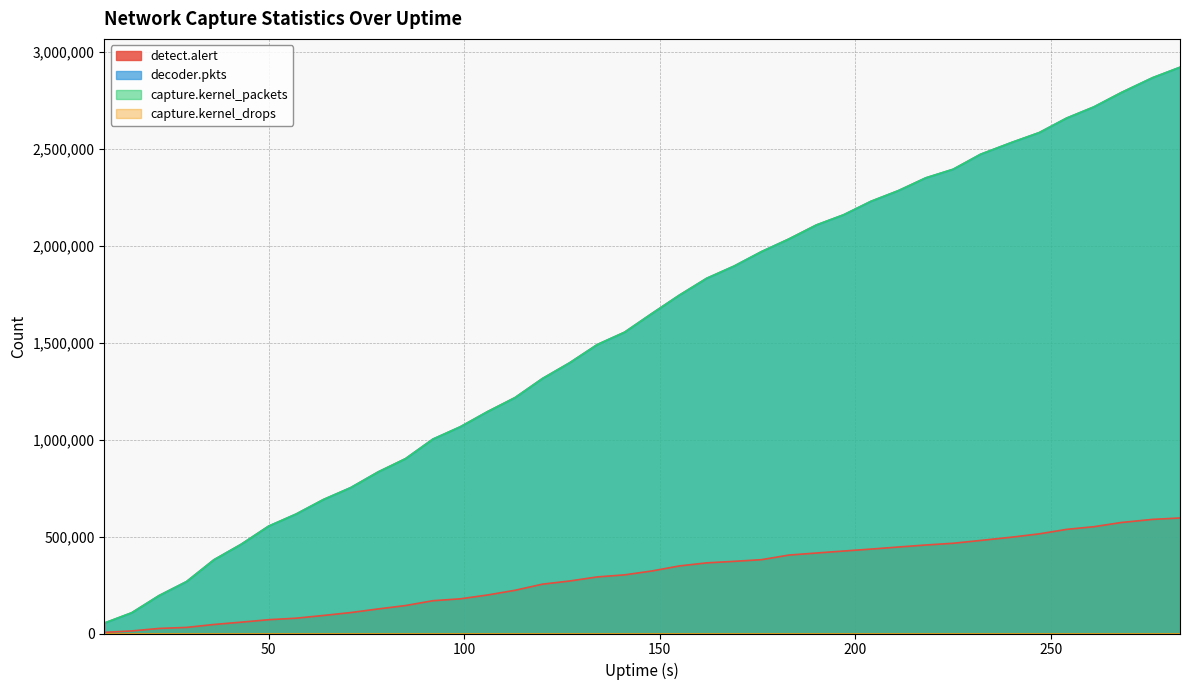

True or false: decoder.pkts has more than 1 points higher than both neighbors.

False